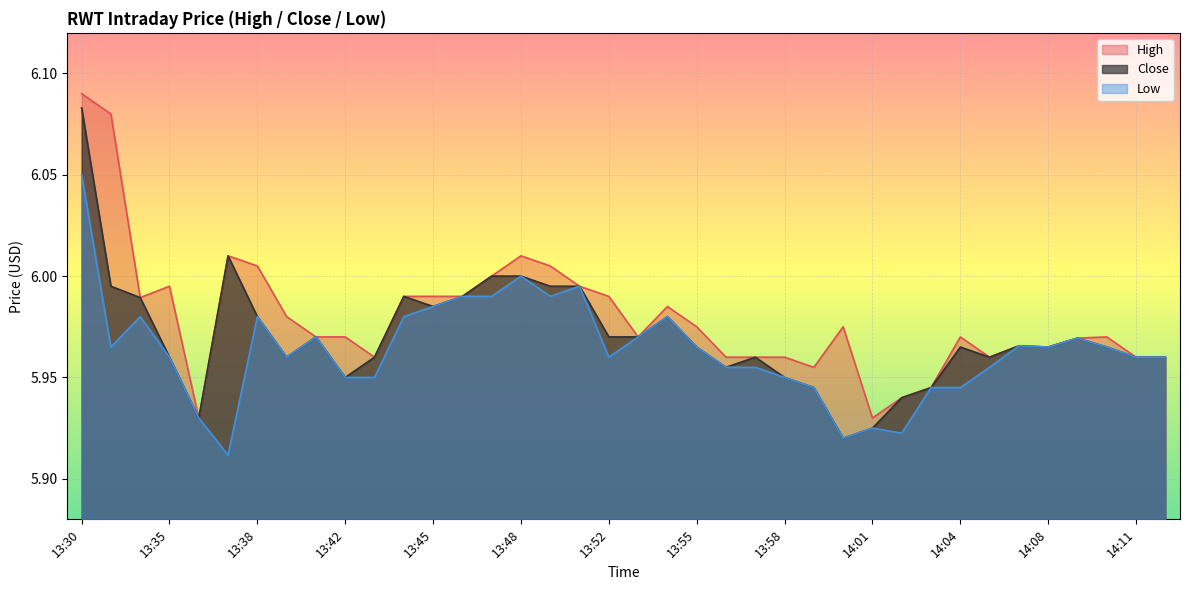

What position from the right is 13:46?

25